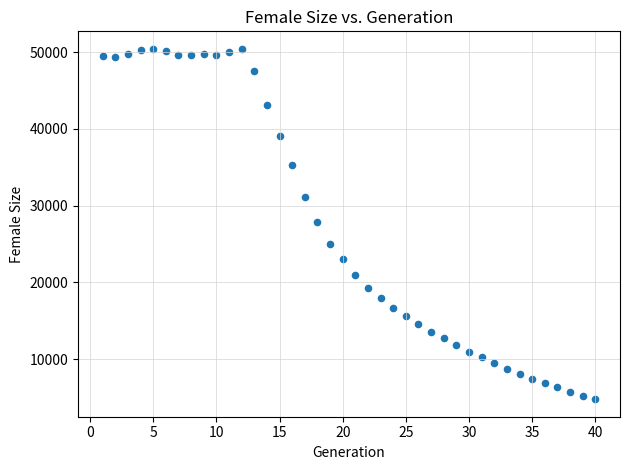

What is the range of Y values (max minus min)?

45656